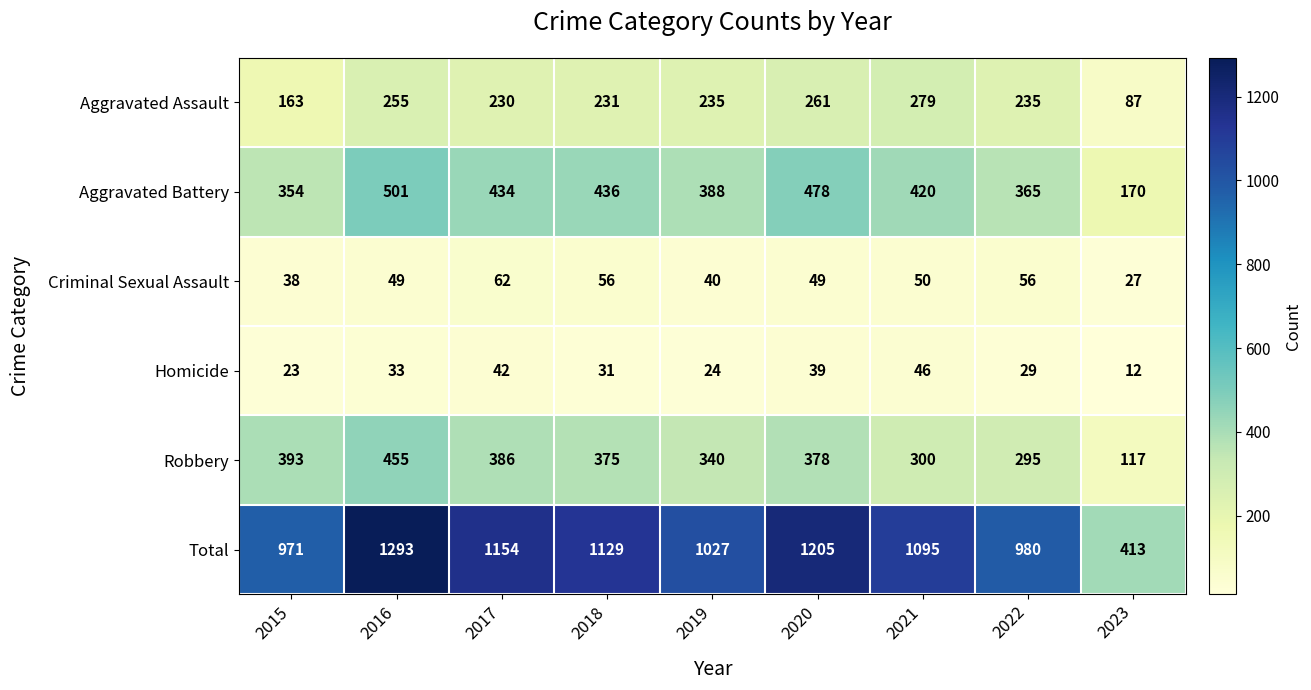

What is the smallest value displayed?

12